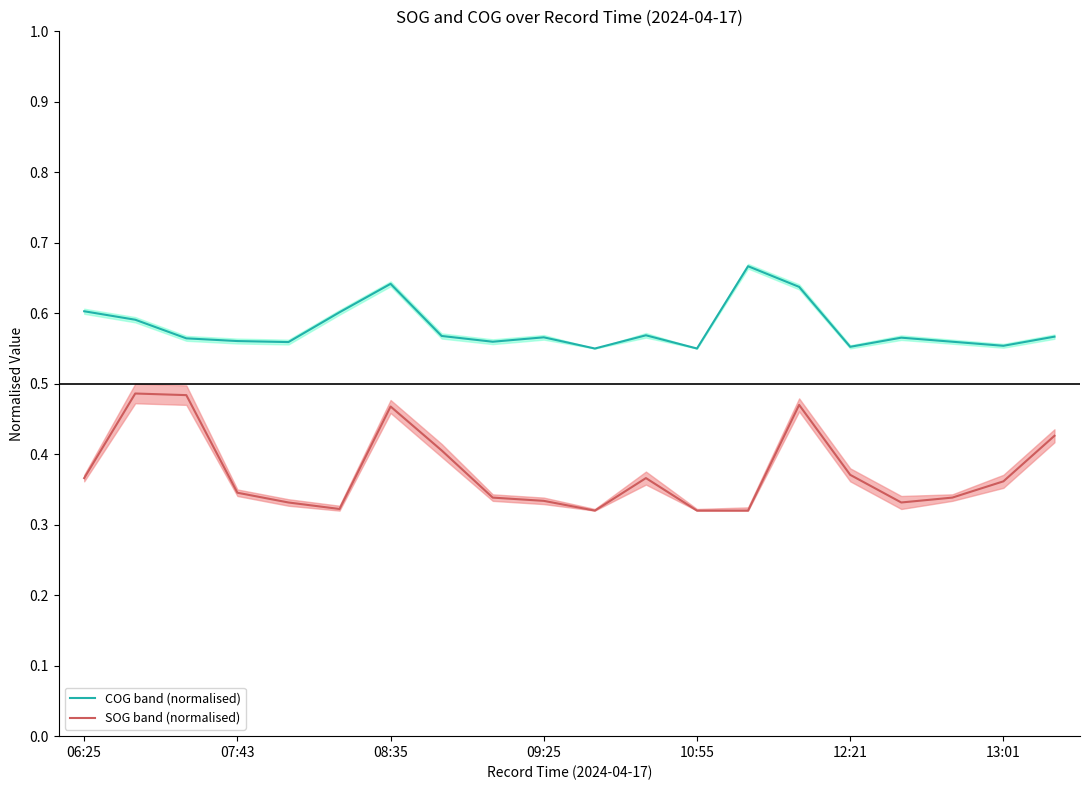

What is the value of the SOG band (normalised) point at the 9th from the left?

0.3